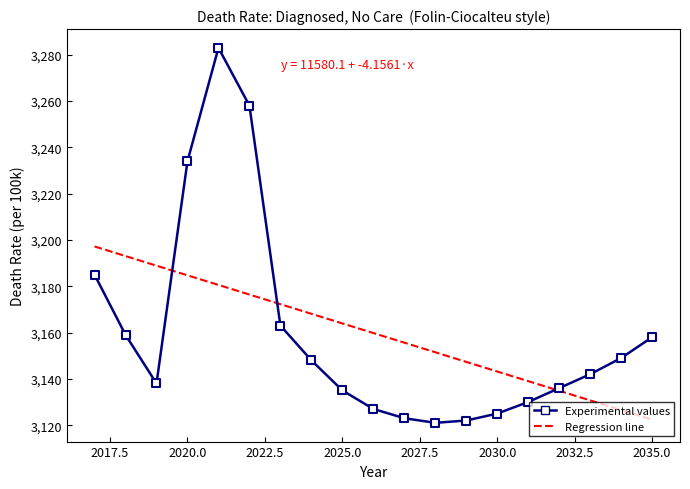

What is the highest value of the Experimental values series?

3283.0